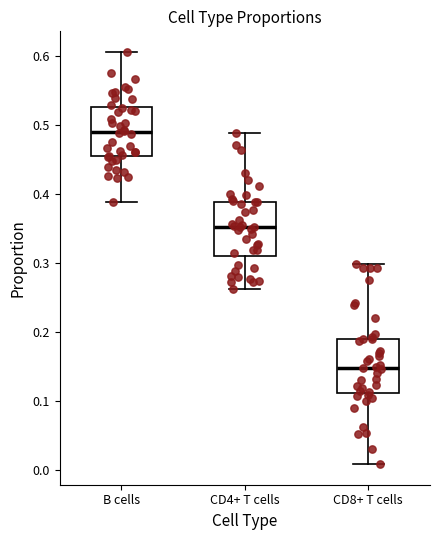

Reading left to right, read every box against the y-axis: the position of its median line, the range the box covers, and the ends of its whiskers. The values are not printed on the chart, so give them approximately, as read against the axis.

B cells: median 0.49, box 0.45 to 0.53, whiskers 0.39 to 0.61
CD4+ T cells: median 0.35, box 0.31 to 0.39, whiskers 0.26 to 0.49
CD8+ T cells: median 0.15, box 0.11 to 0.19, whiskers 0.01 to 0.30